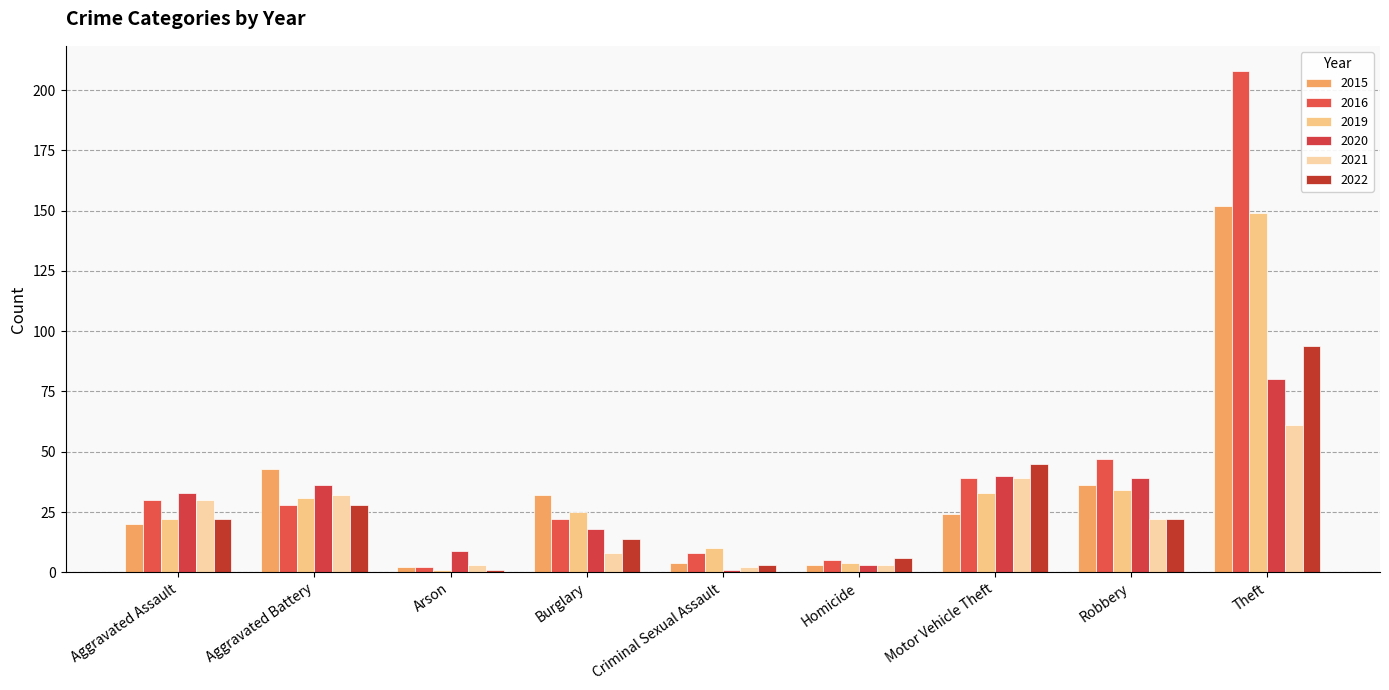

How many bars are there in each group?

6